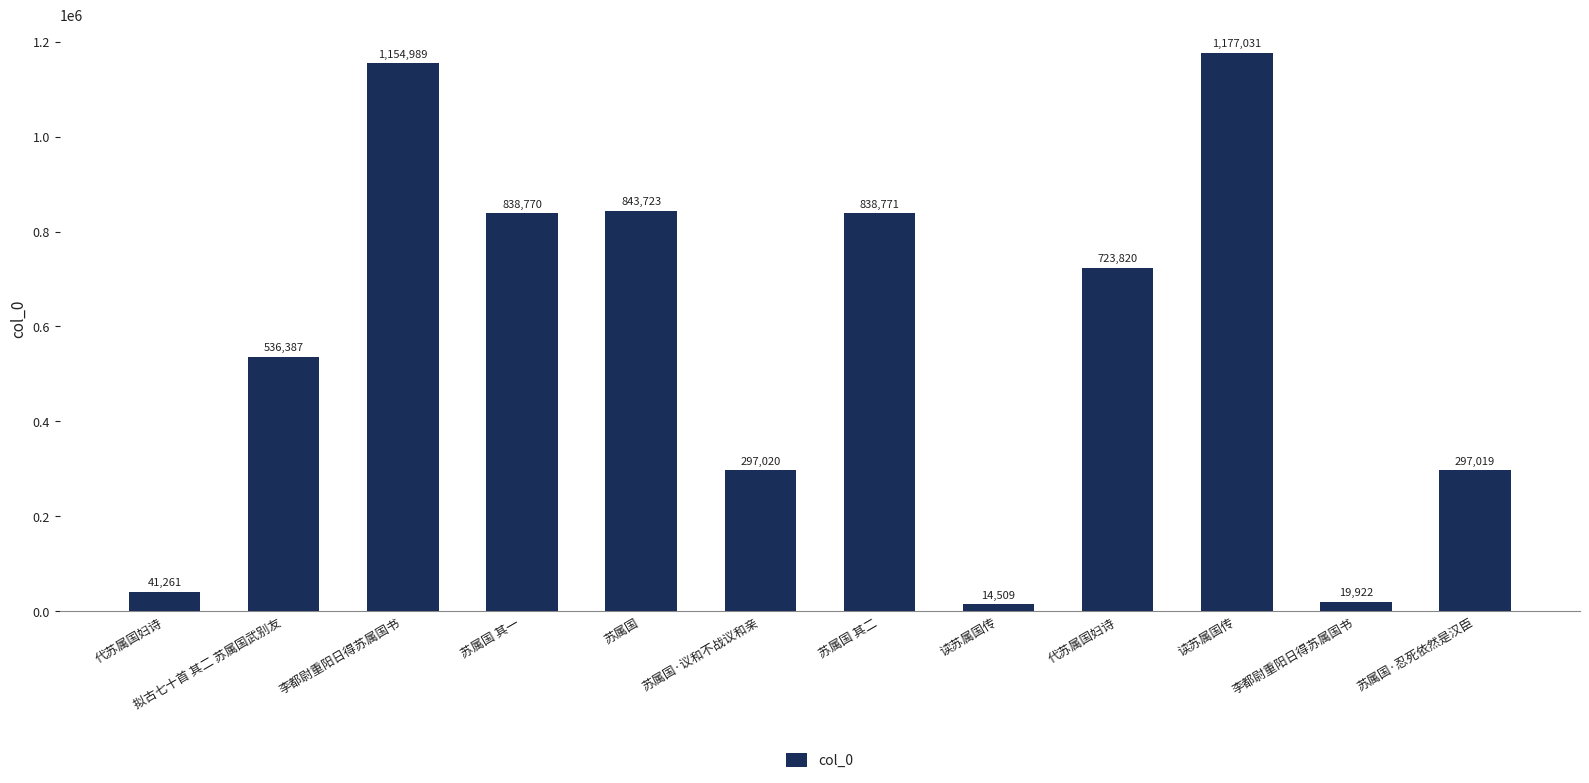

Reading left to right, extract all data points from this chart.

41261	536387	1154989	838770	843723	297020	838771	14509	723820	1177031	19922	297019